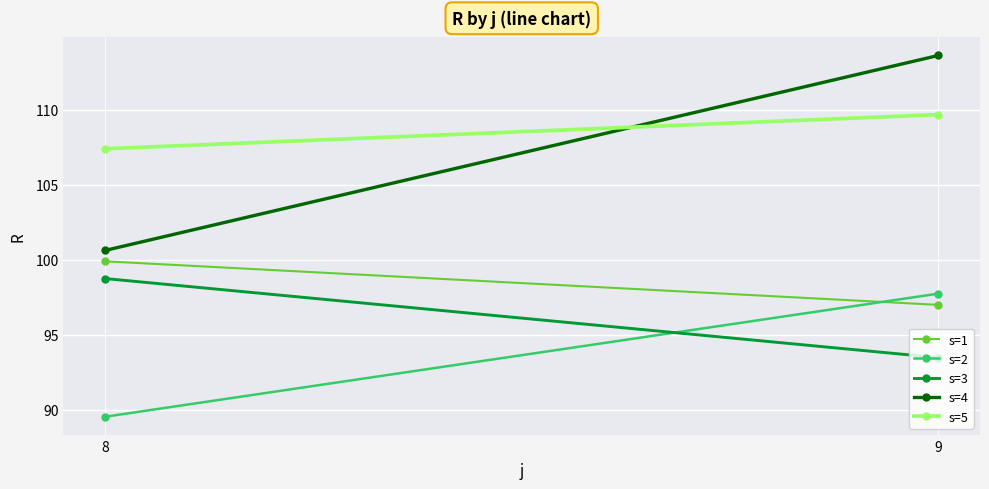

How many categories are shown in the chart?

2